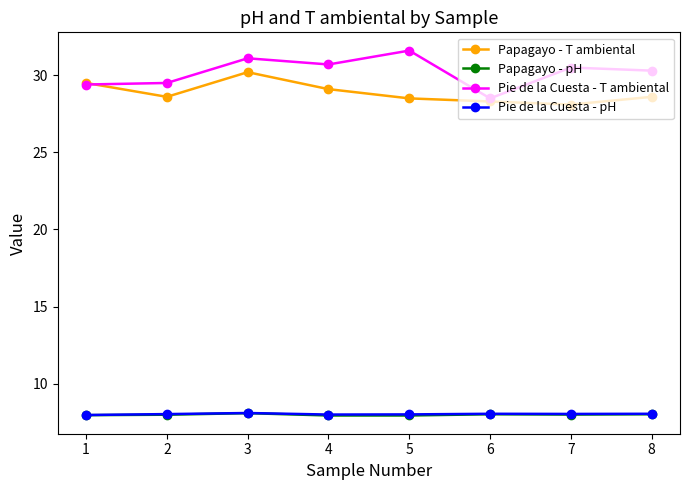

Does the chart have visible grid lines?

No